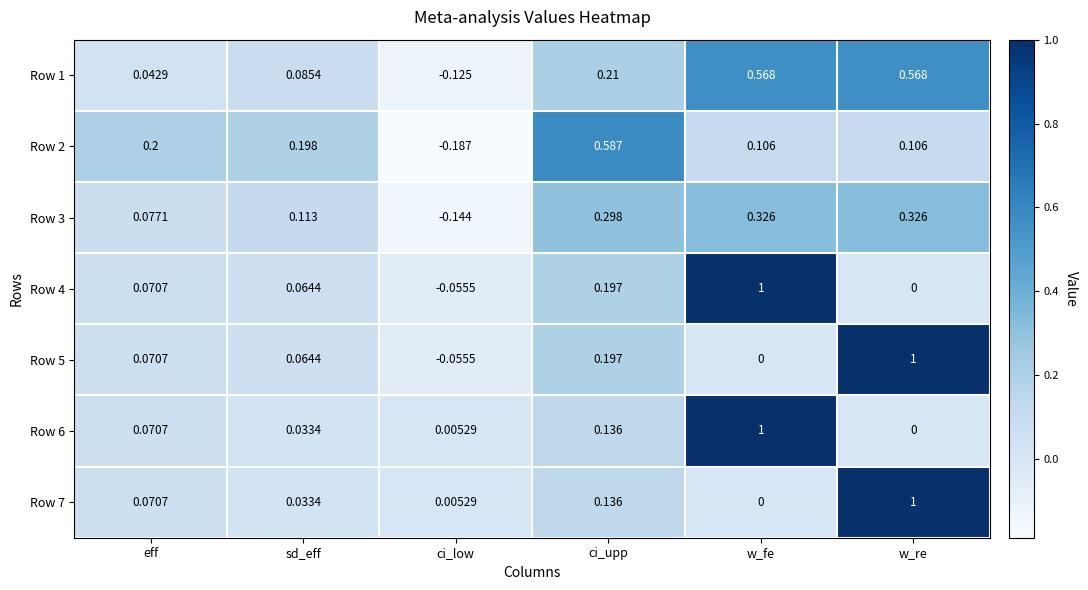

Where is Row 3 nearest to the value 0?

eff